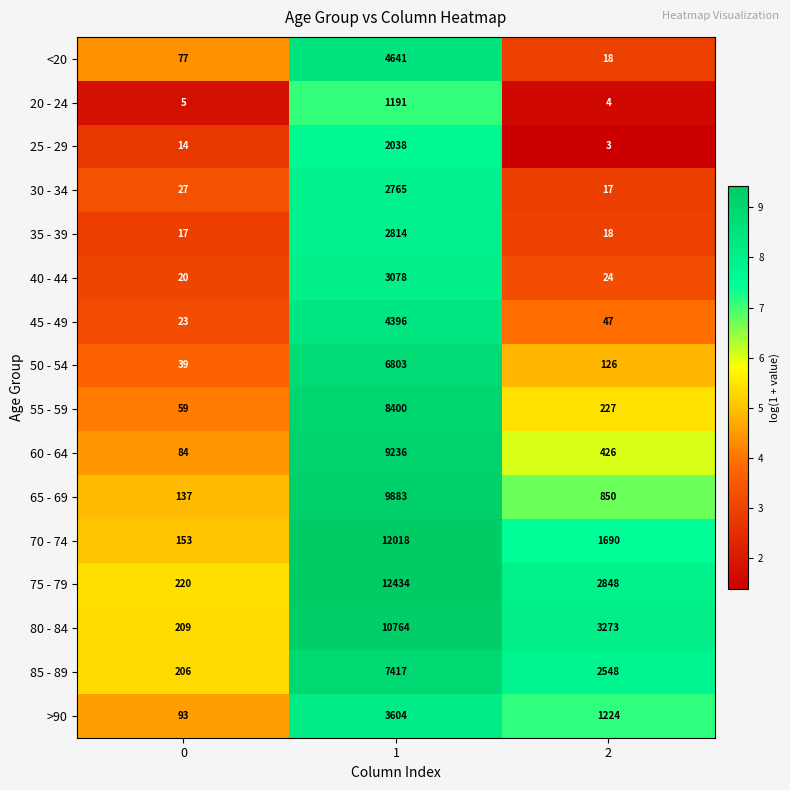

What is the total value across all series at 2?

13343